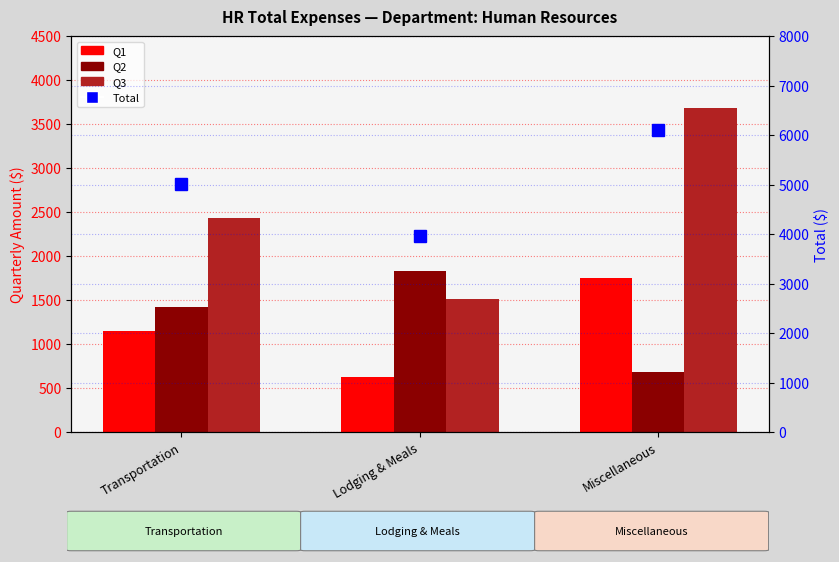

What is the label of the 2nd bar from the right?

Lodging & Meals